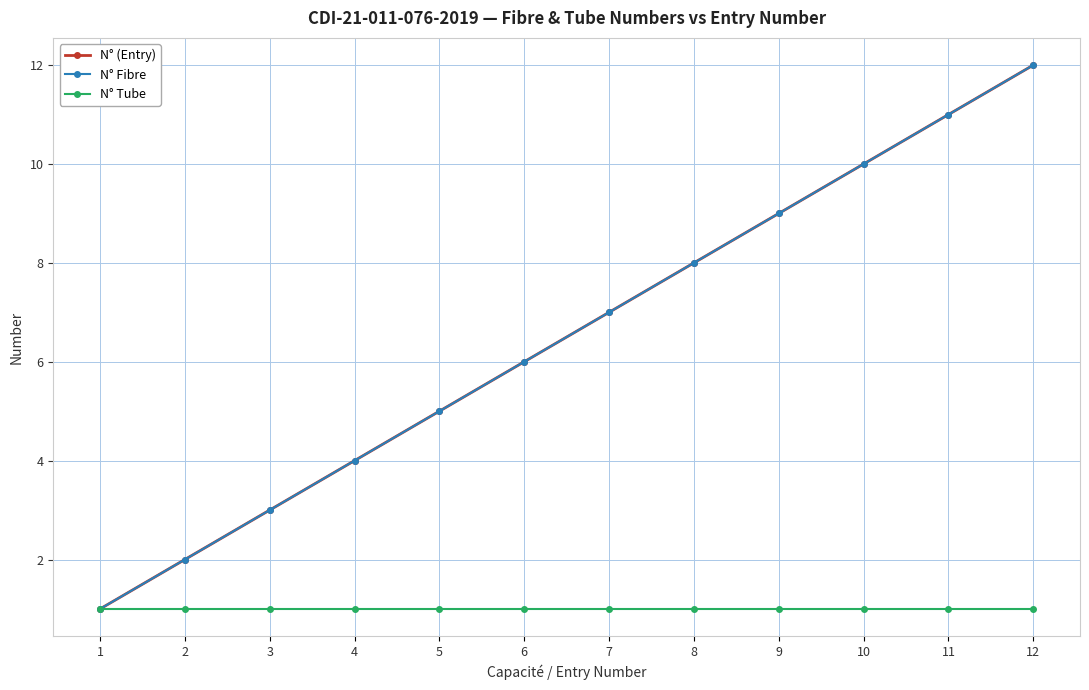

True or false: N° Fibre and N° (Entry) intersect in this chart.

False